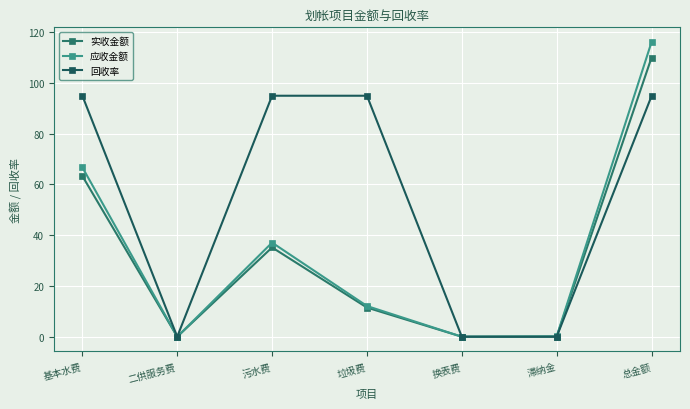

At which label does 回收率 first exceed 94?

基本水费